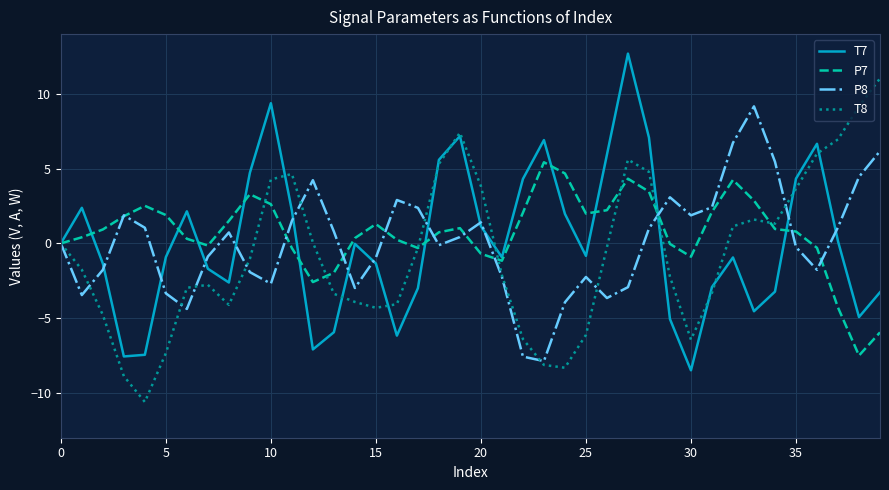

What is the maximum value for T7?

12.7